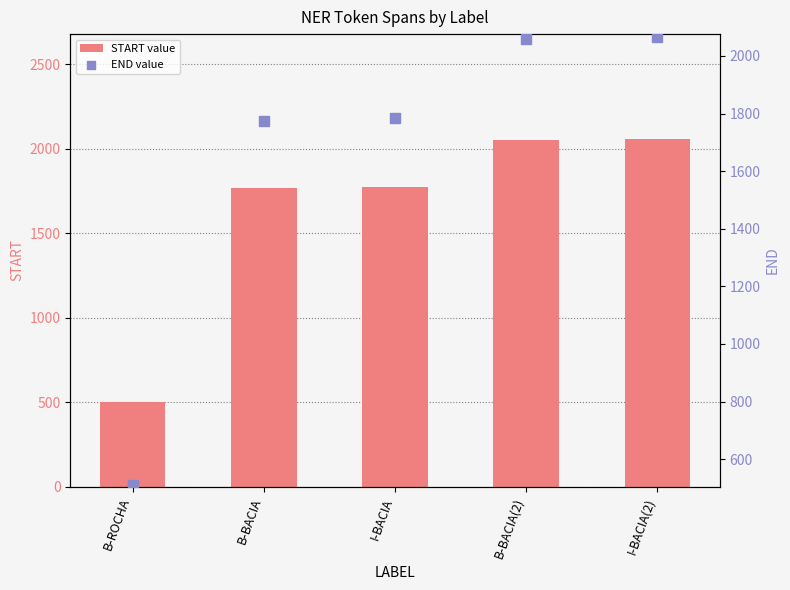

Is the value of START value at B-BACIA greater than the value of END value at I-BACIA(2)?

No